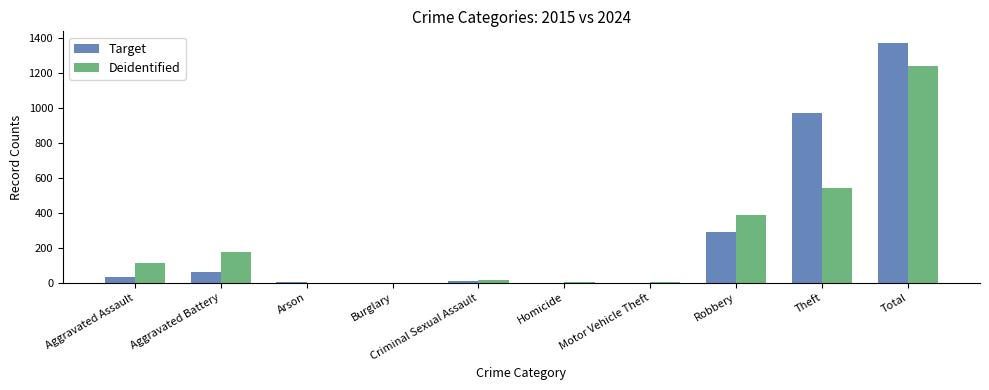

At which label is Target closest to 685?

Theft